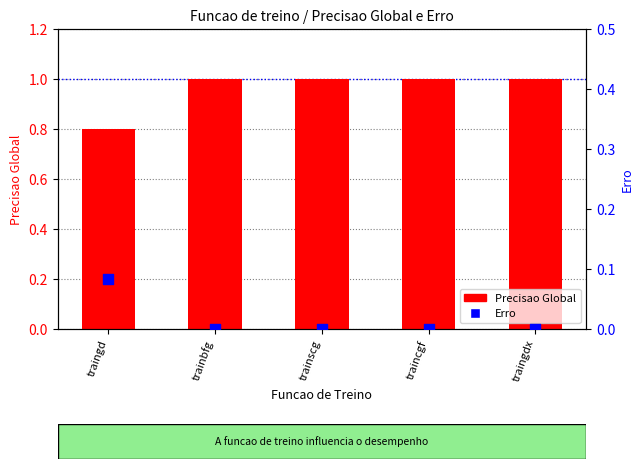

What is the total value across all series at trainbfg?

1.0